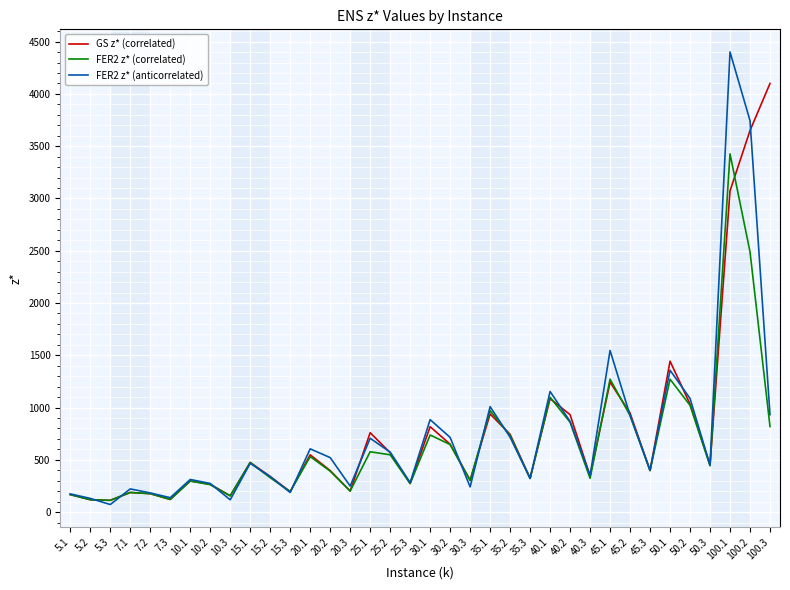

The FER2 z* (correlated) series shows 646.2 at 30.2. True or false?

True